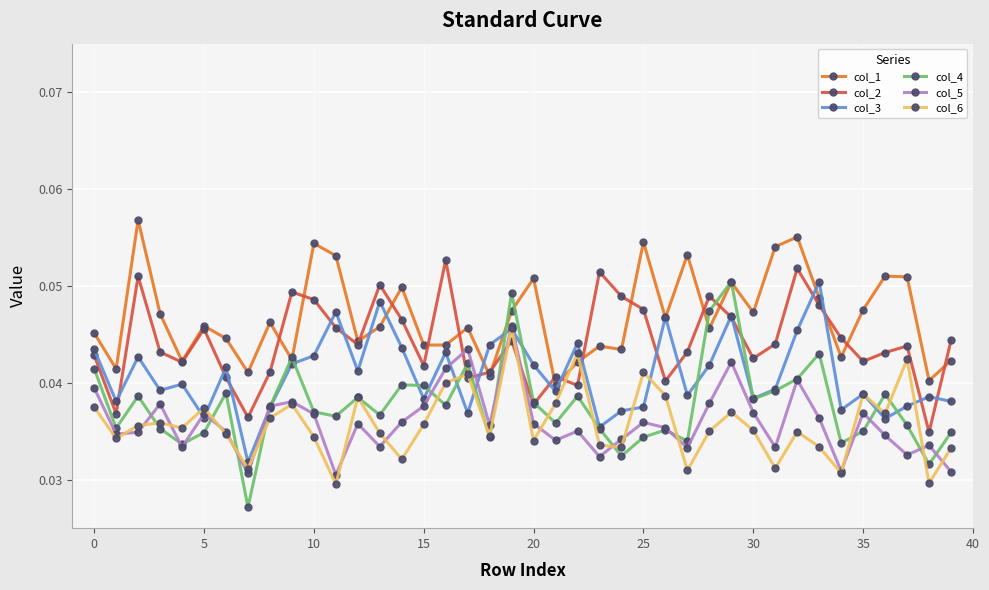

At how many categories does at least one series exceed 0?

40